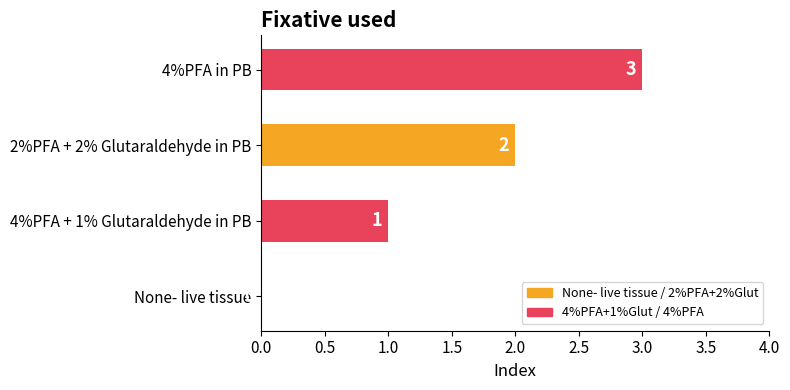

What is the average value?

2